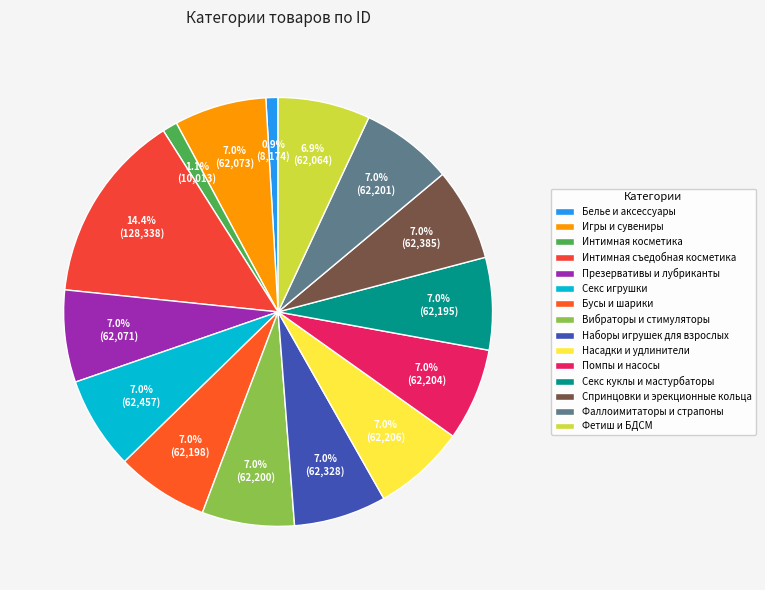

What portion of the pie excludes Помпы и насосы?

93.0%